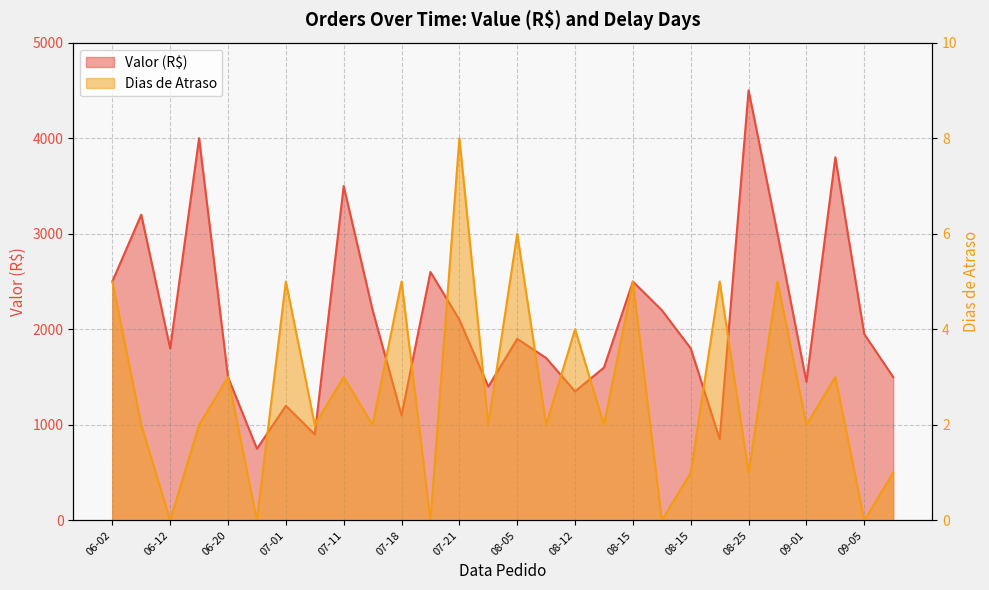

What is the spread (max minus min) of values at 2023-09-01?

1448